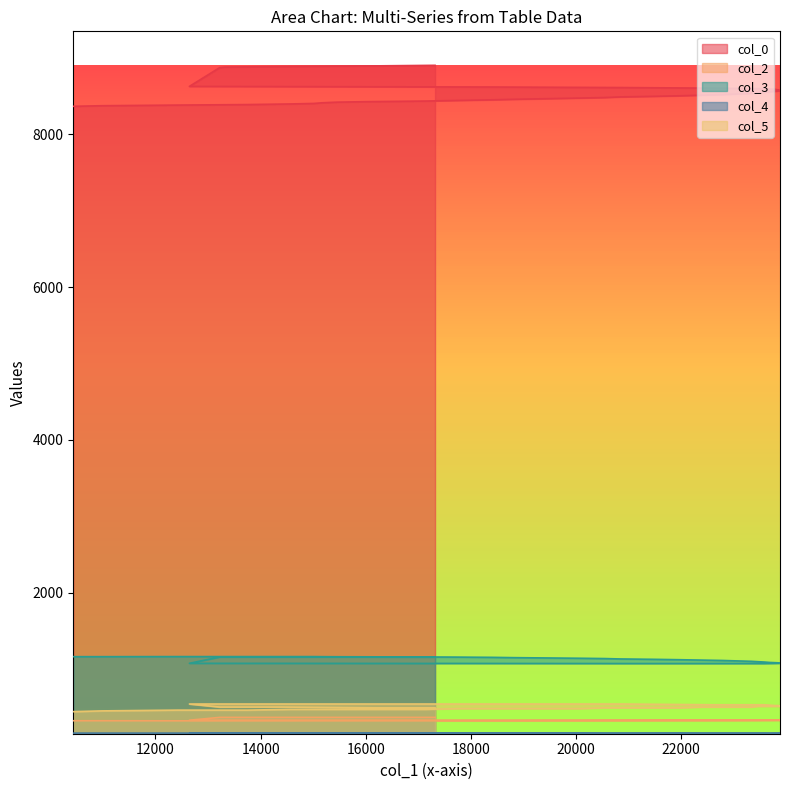

How many lines are shown in the chart?

5